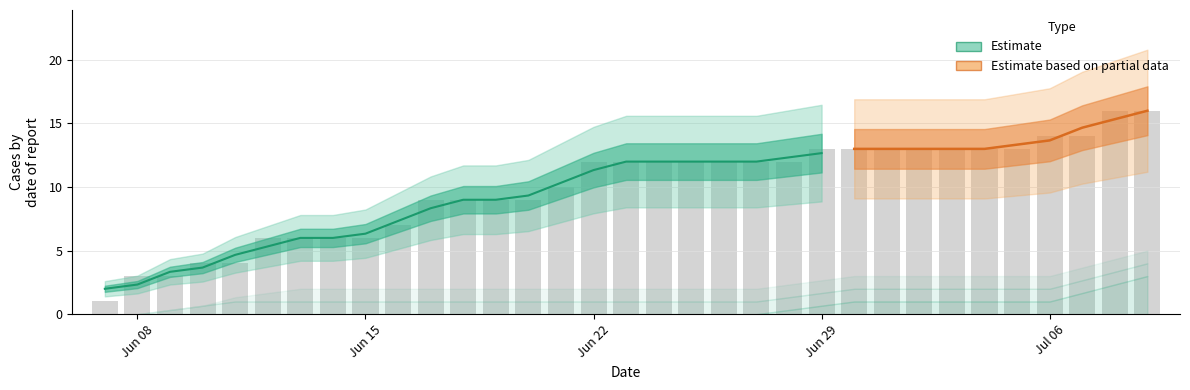

How many GE values are between 1 and 2?

30